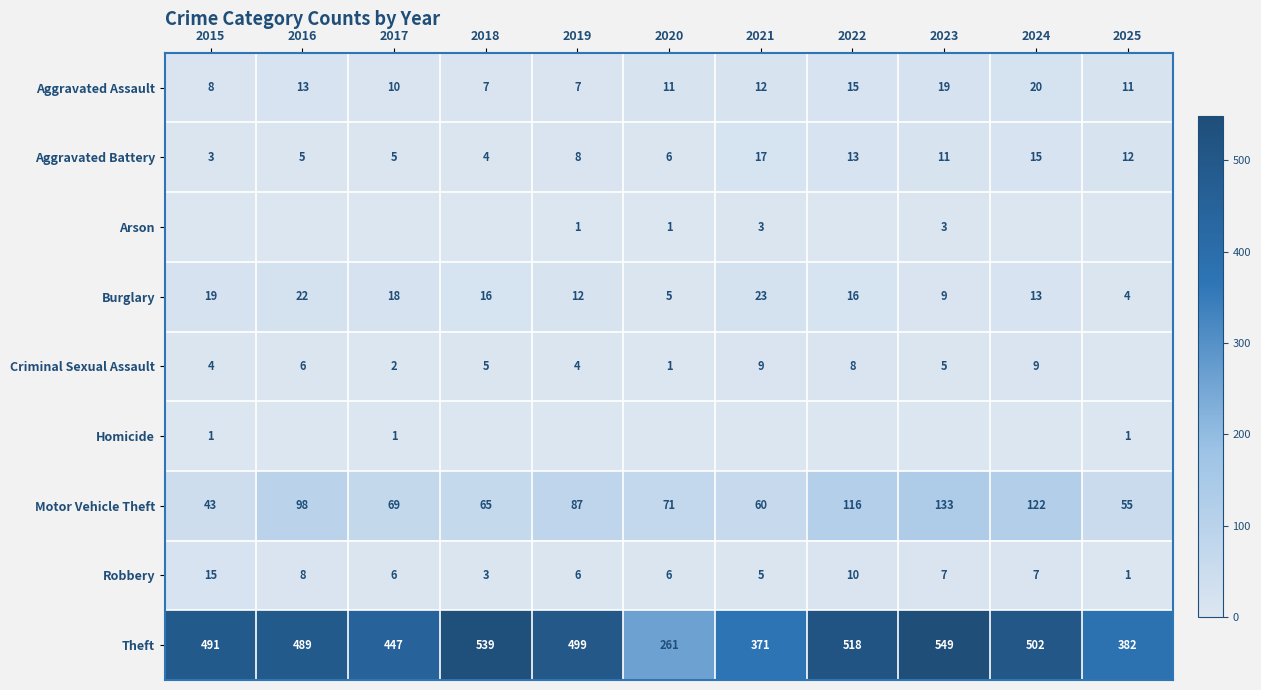

How many values in the Aggravated Battery series are below 8?

5